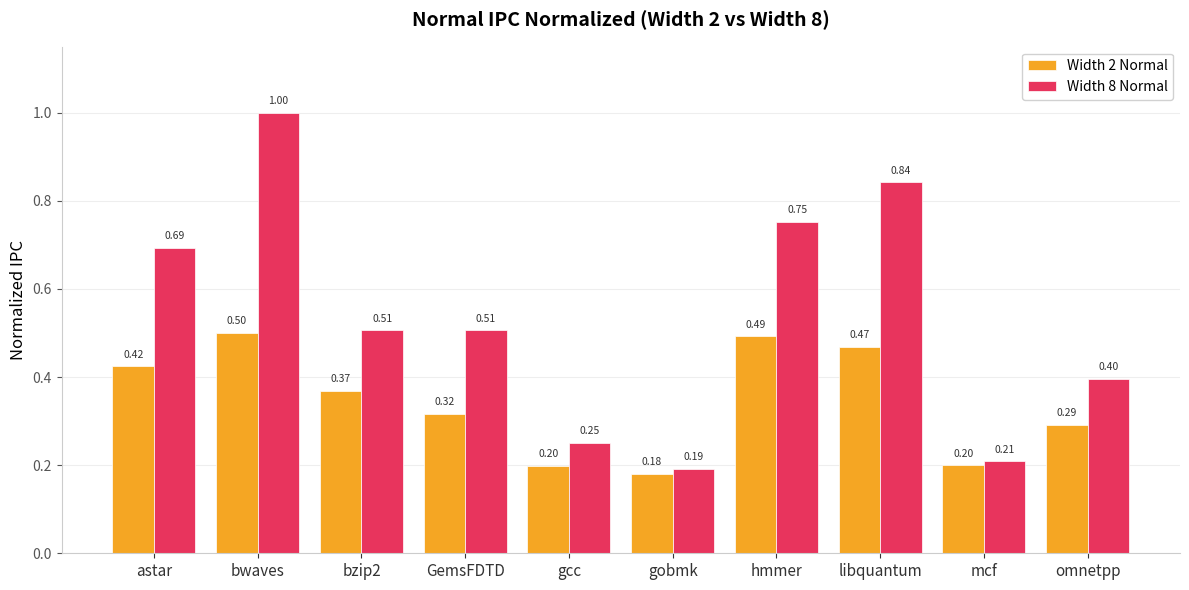

What is the maximum value shown in the chart?

1.0